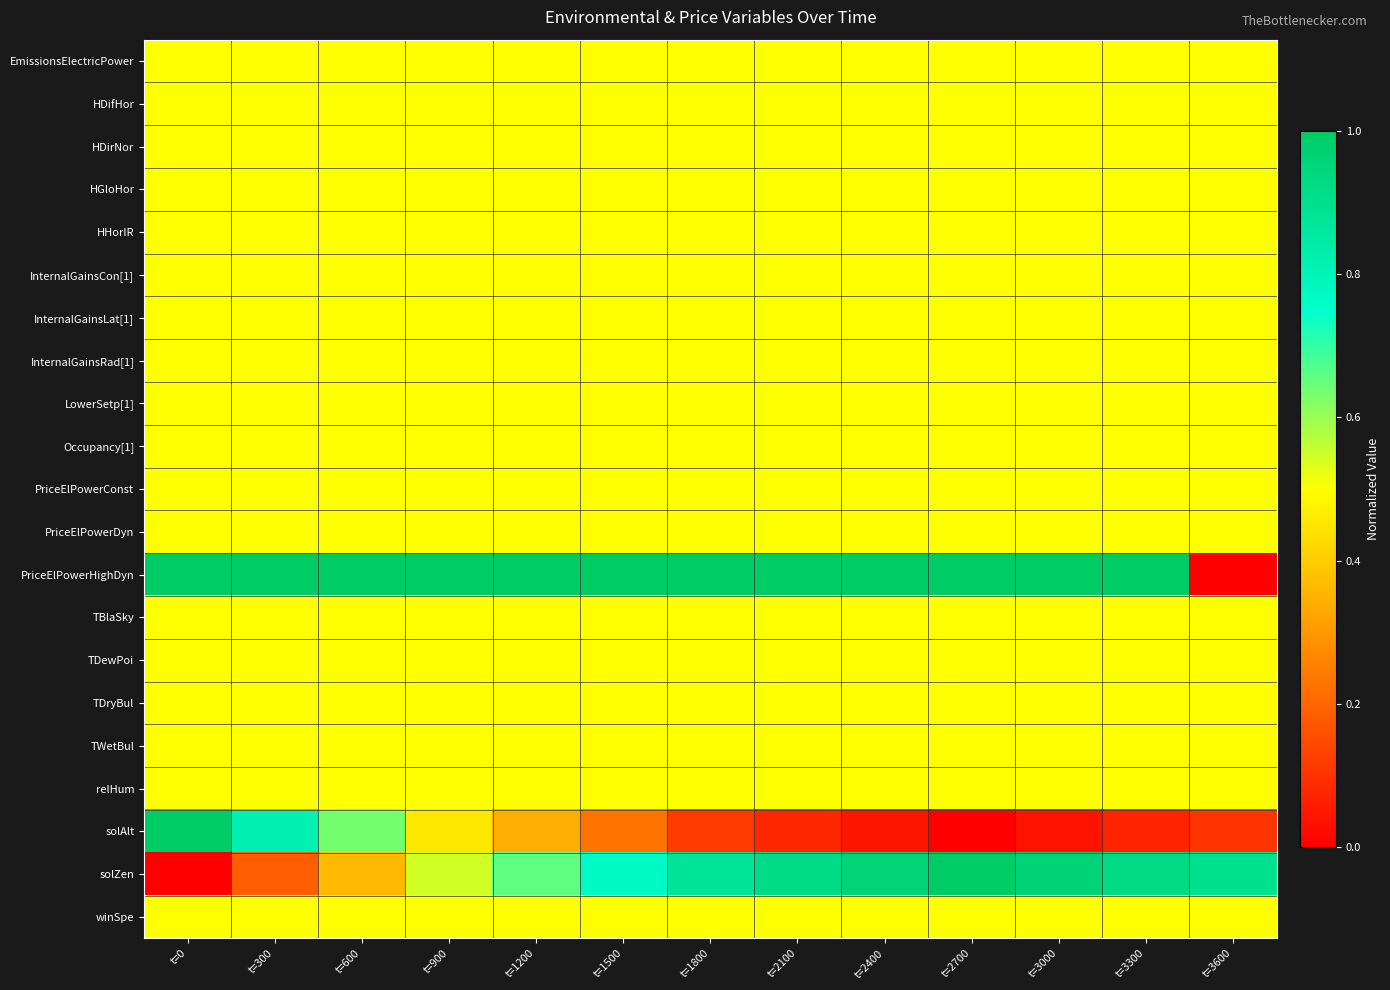

Rank the series by their maximum value, from highest to lowest.

PriceElPowerHighDyn, solAlt, solZen, EmissionsElectricPower, HDifHor, HDirNor, HGloHor, HHorIR, InternalGainsCon[1], InternalGainsLat[1], InternalGainsRad[1], LowerSetp[1], Occupancy[1], PriceElPowerConst, PriceElPowerDyn, TBlaSky, TDewPoi, TDryBul, TWetBul, relHum, winSpe